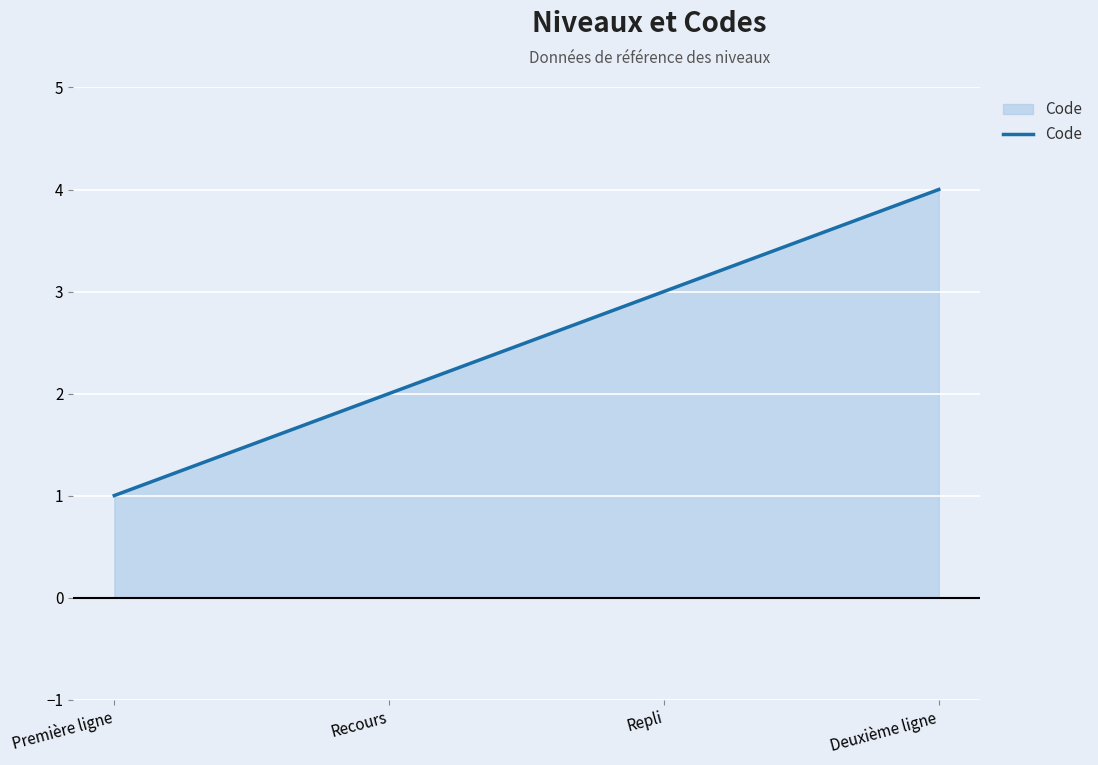

Reading left to right, transcribe all the data shown in this chart.

1	2	3	4